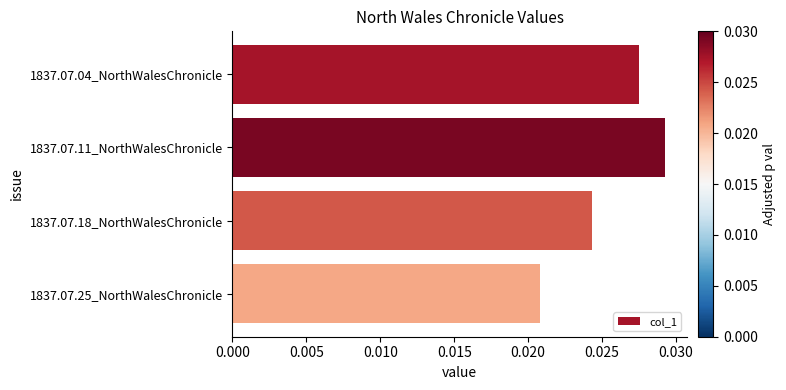

Count the values in the range 0 to 1.

4